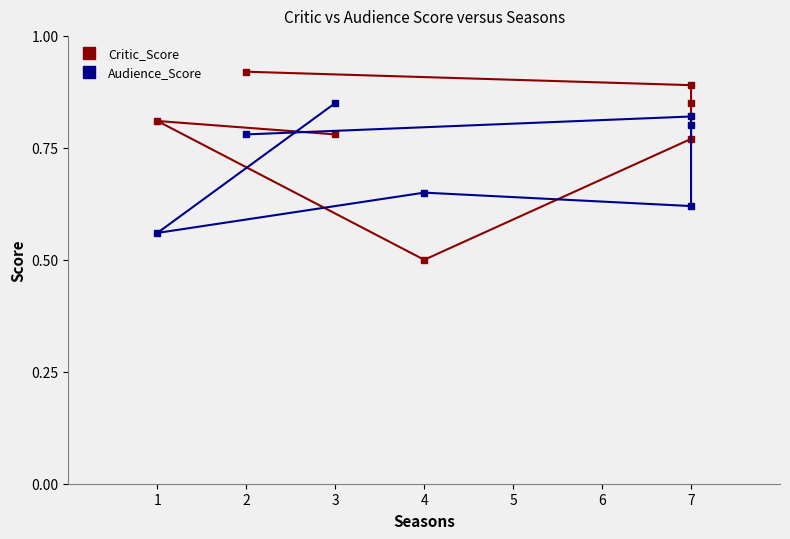

What is the smallest value displayed?

0.5